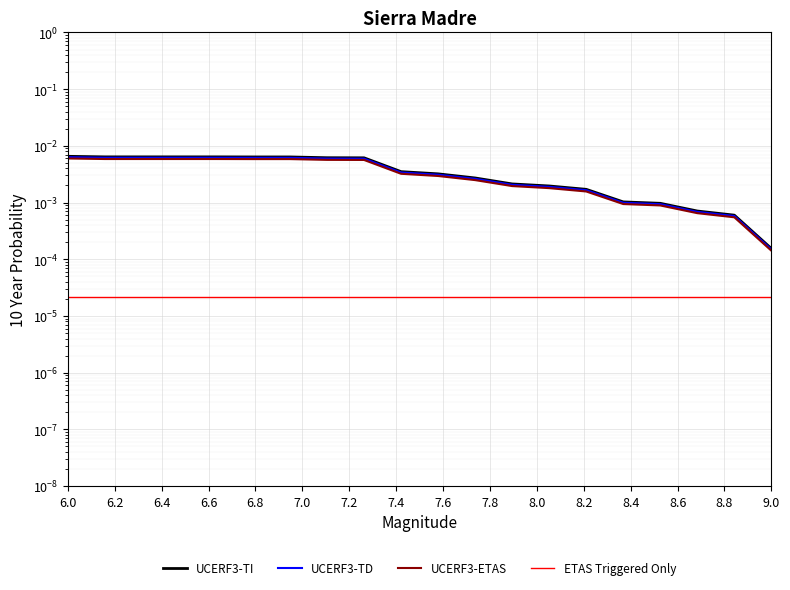

At which category is the sum across all series the highest?

6.0